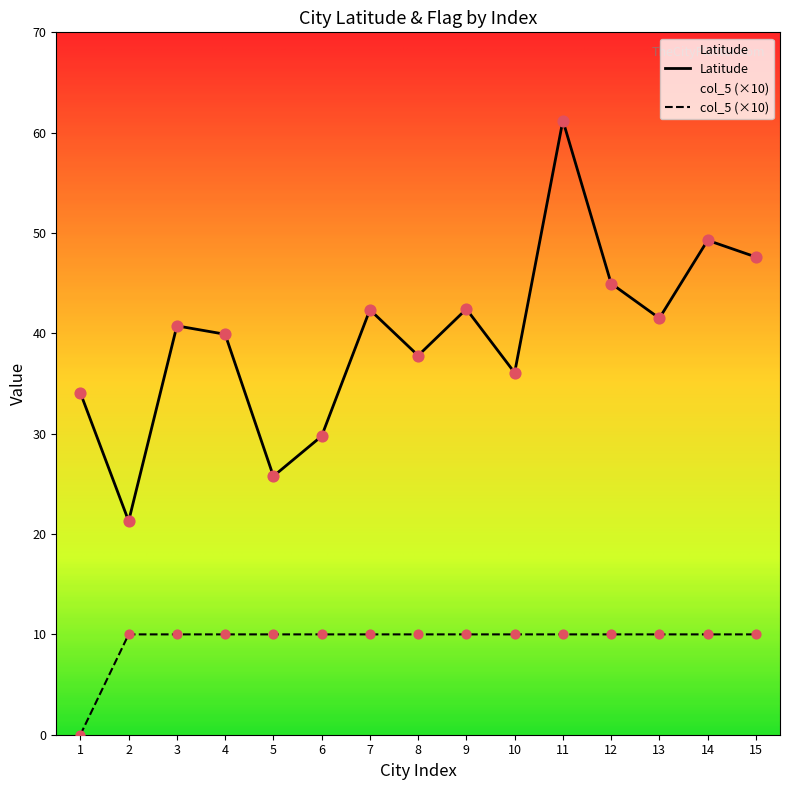

Which series has the largest Y range (max minus min)?

Latitude